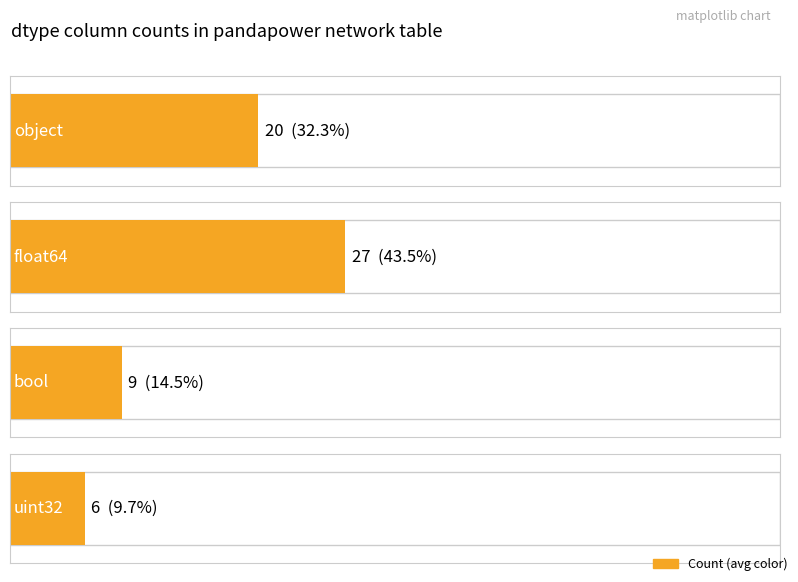

Reading right to left, list all the values displayed in this chart.

uint32=6	bool=9	float64=27	object=20